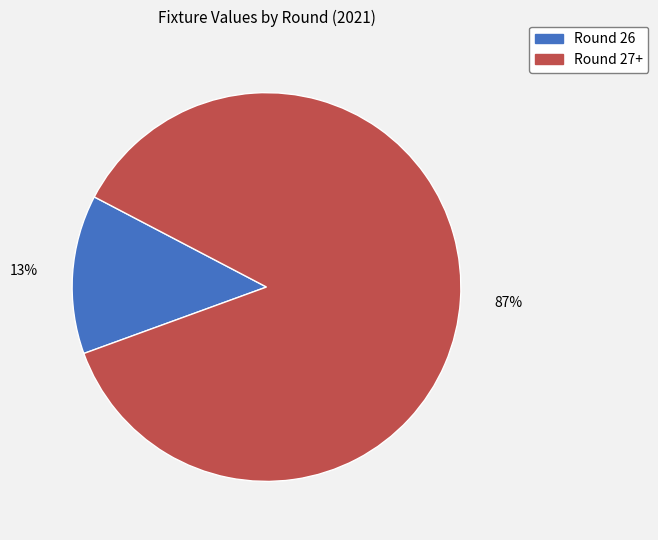

Is there any slice that represents more than half of the pie?

Yes